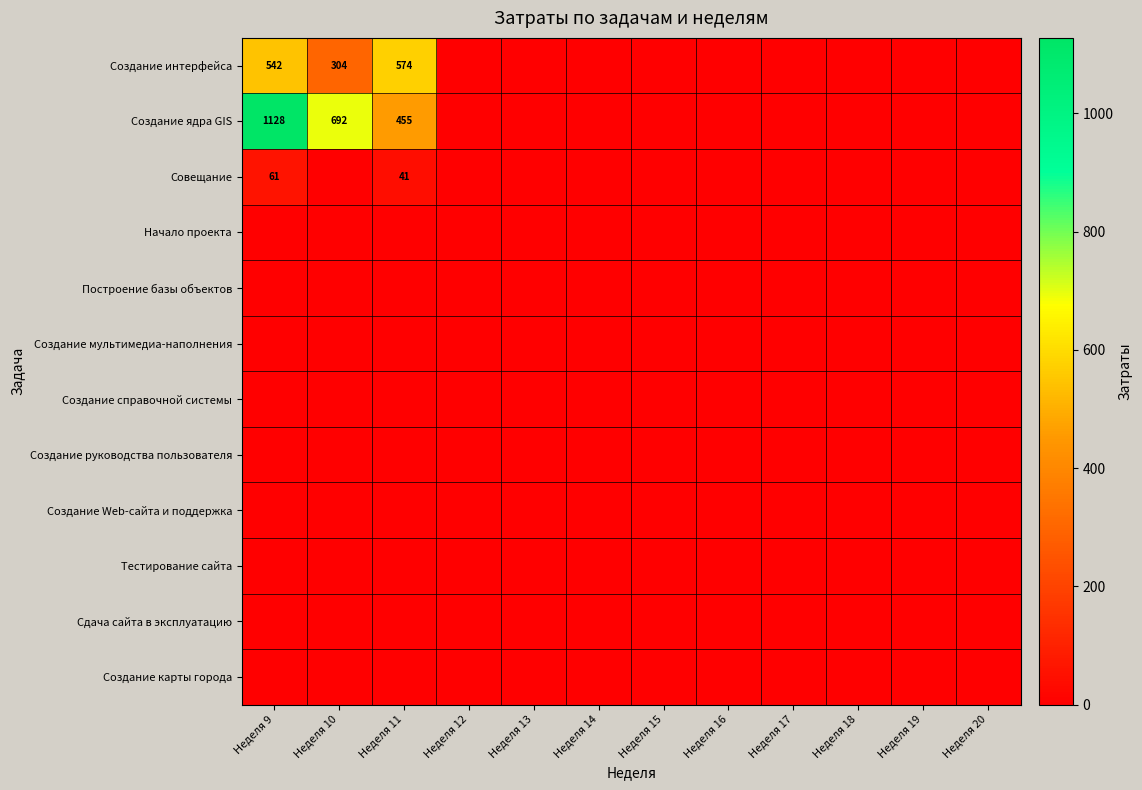

Is it true that Начало проекта equals 0.0 at Неделя 9?

True